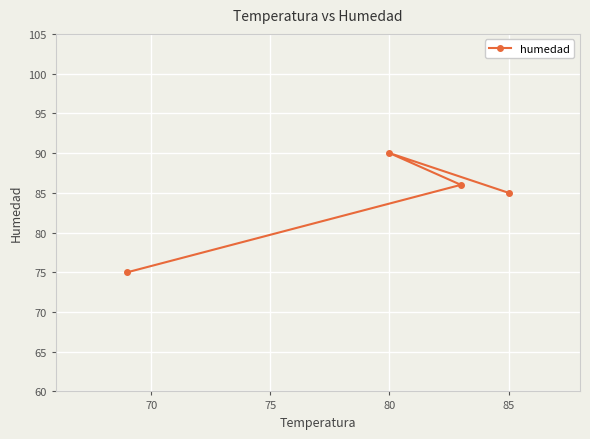

How many distinct data groups are displayed?

1